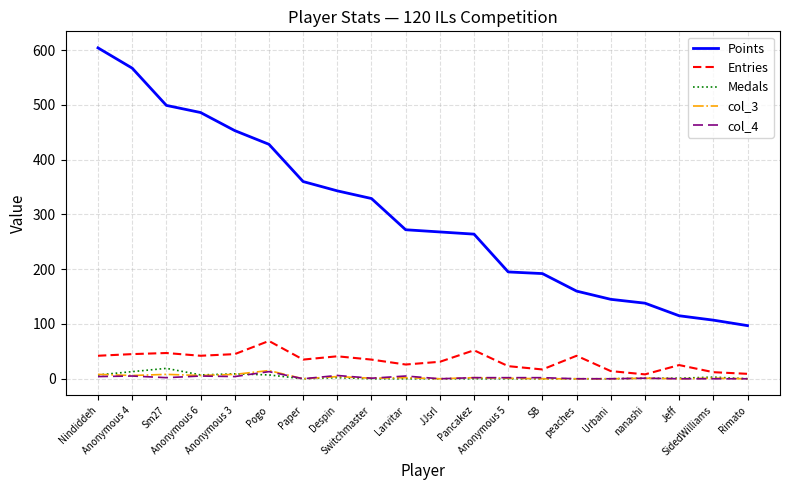

How many lines are shown in the chart?

5